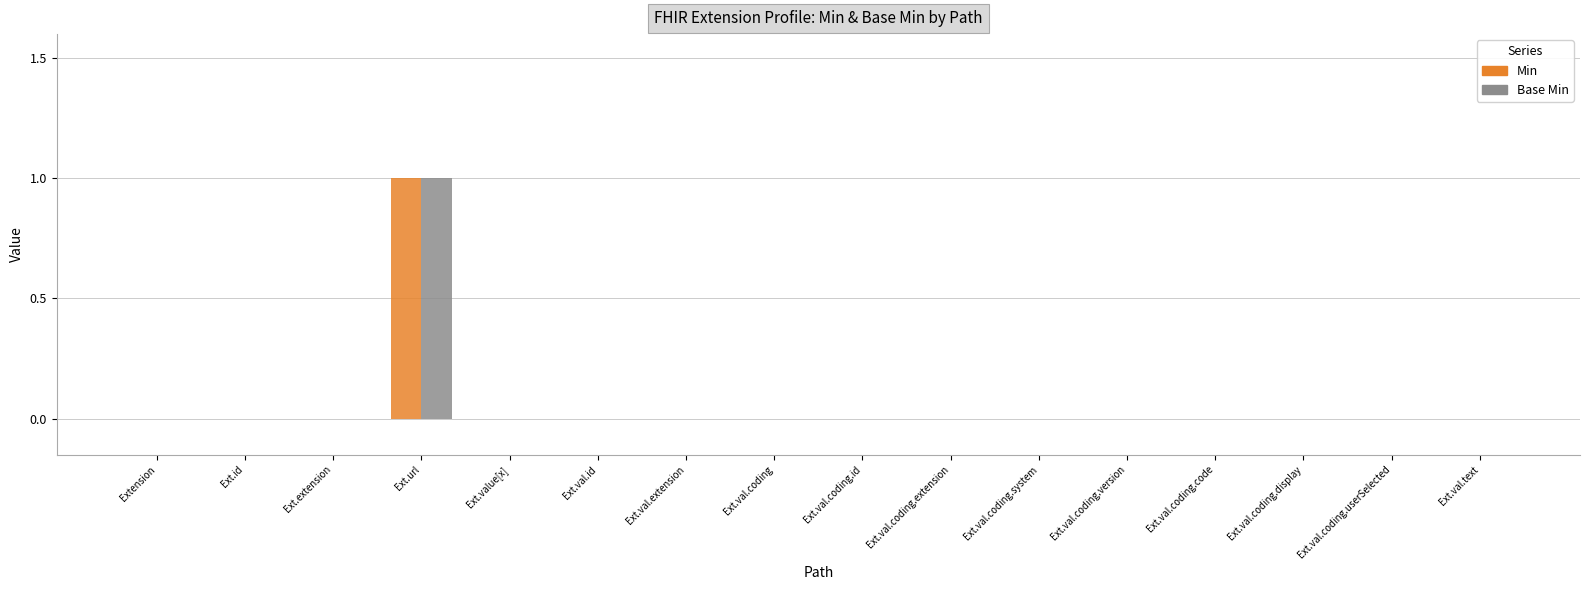

Which category has the highest value in the Base Min series?

Ext.url